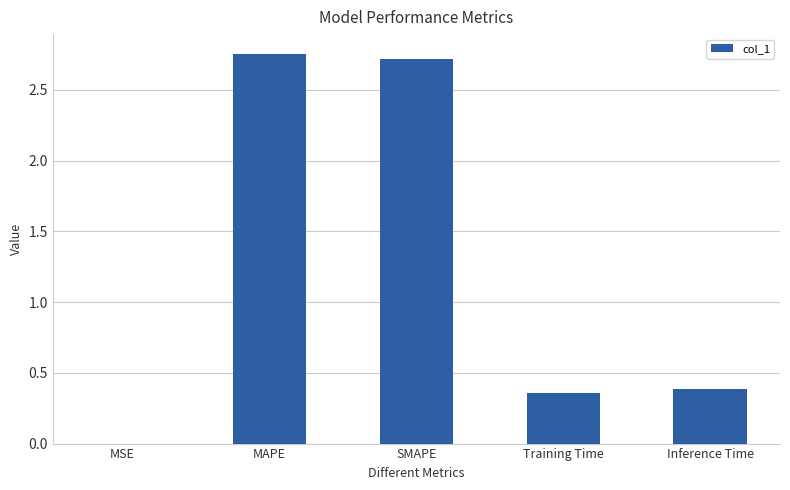

What value does the data have at SMAPE?

2.7